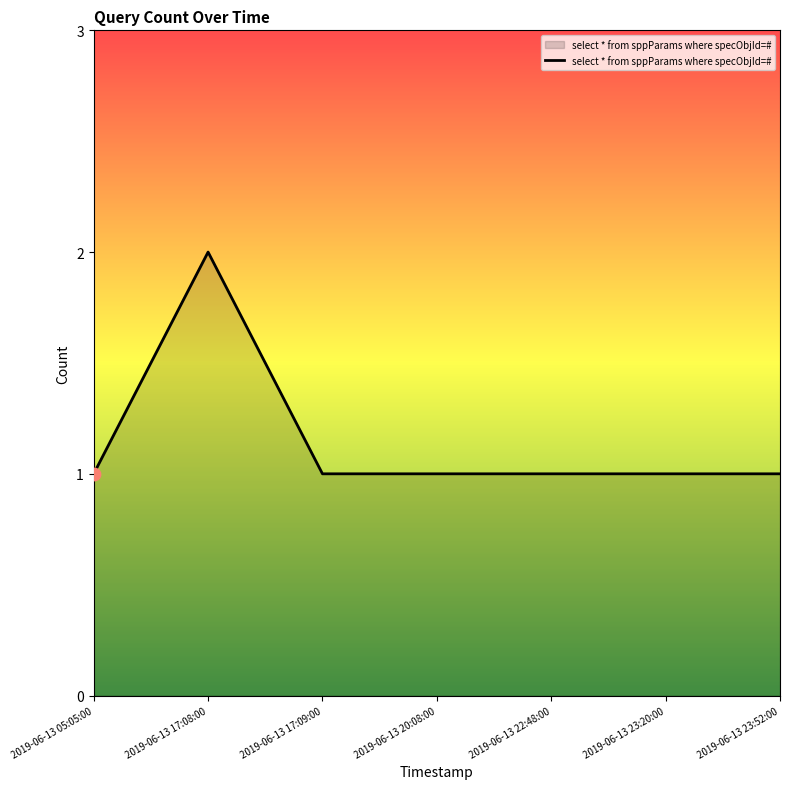

What is the ratio of the value at 2019-06-13 17:08:00 to the value at 2019-06-13 20:08:00?

2.0